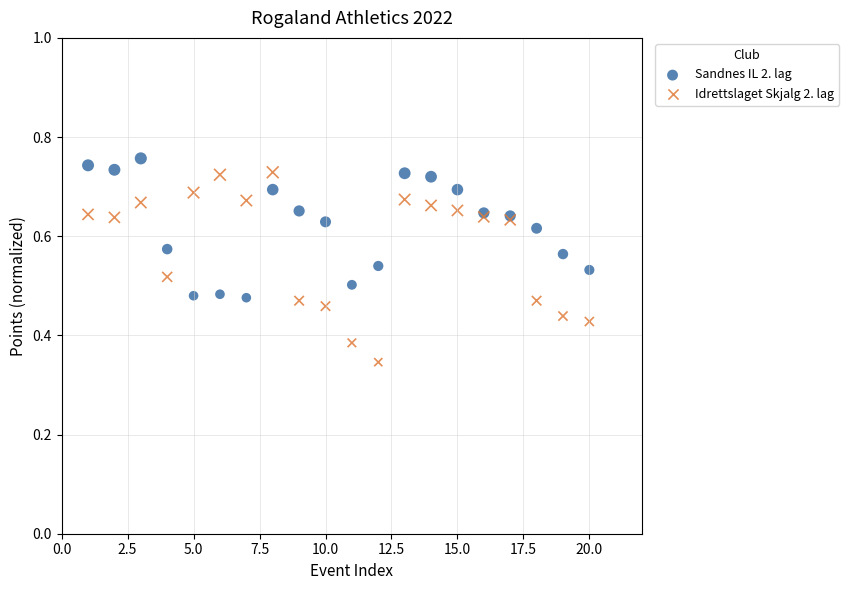

What are all the series names shown in the legend?

Sandnes IL 2. lag, Idrettslaget Skjalg 2. lag